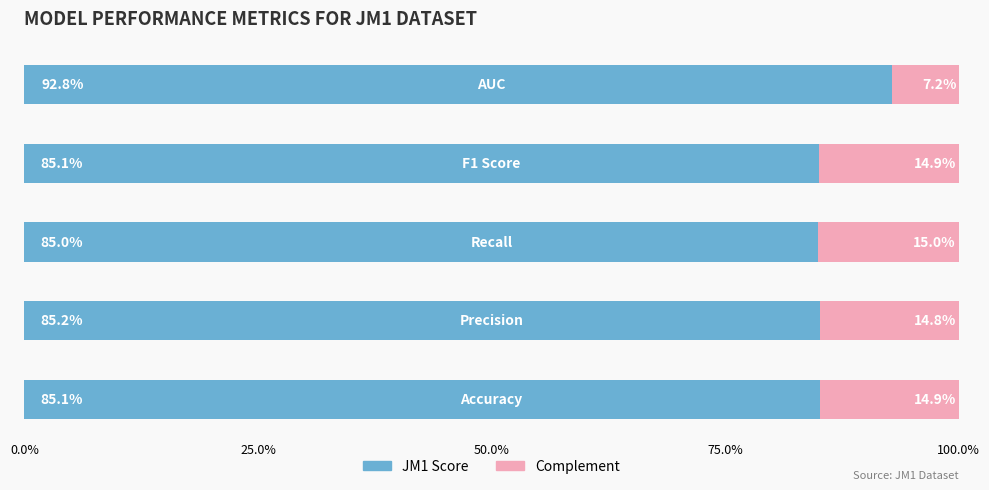

What are all the series names shown in the legend?

JM1 Score, Complement